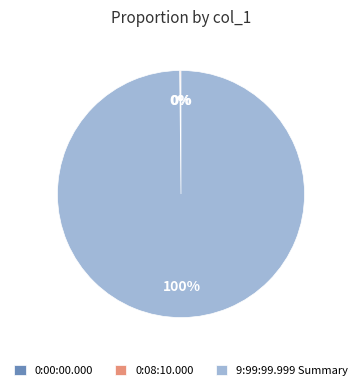

What is the majority slice?

9:99:99.999 Summary